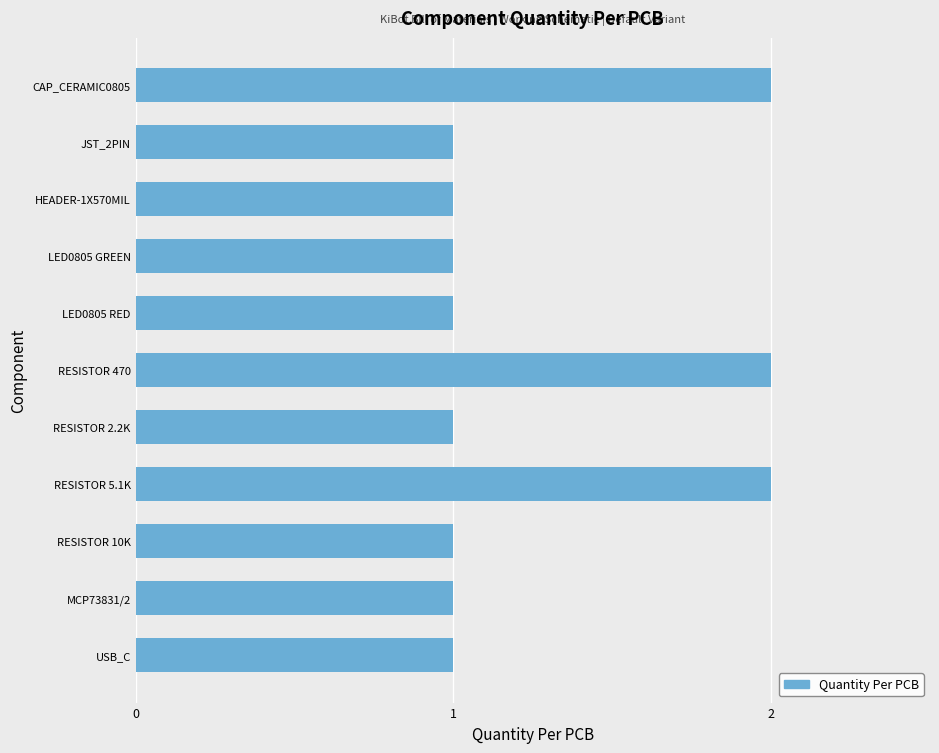

Reading top to bottom, what are all the values shown in this chart?

CAP_CERAMIC0805=2	JST_2PIN=1	HEADER-1X570MIL=1	LED0805 GREEN=1	LED0805 RED=1	RESISTOR 470=2	RESISTOR 2.2K=1	RESISTOR 5.1K=2	RESISTOR 10K=1	MCP73831/2=1	USB_C=1